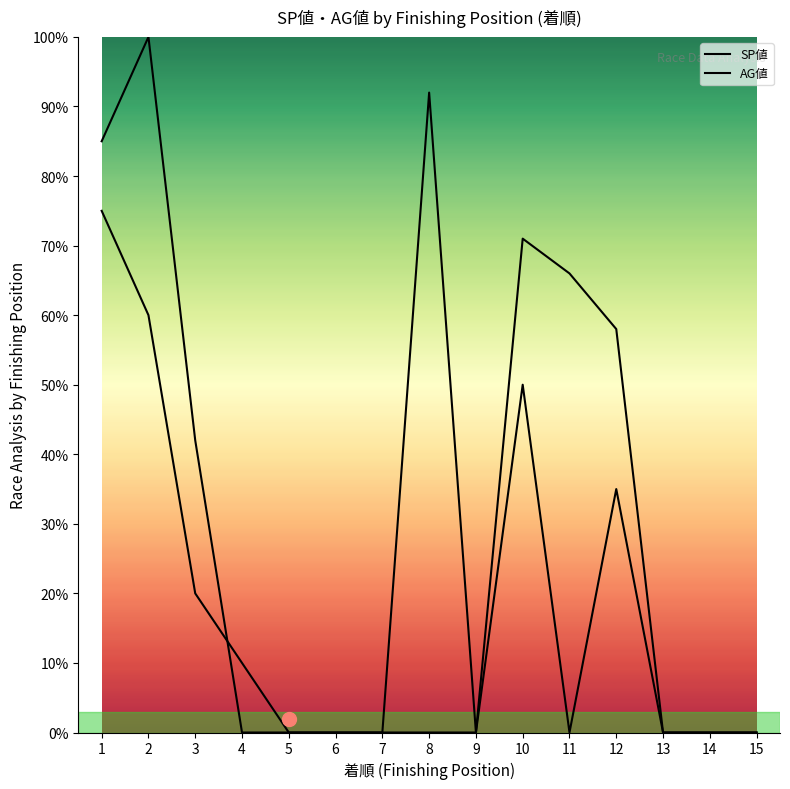

Where is the first local minimum for AG値?

9